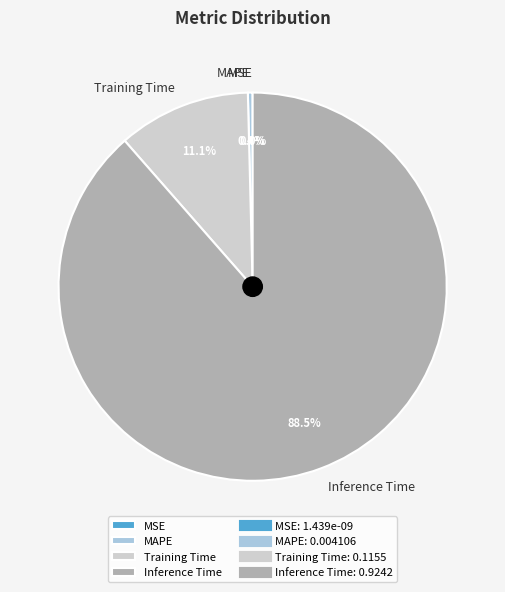

Is there a majority slice in this chart?

Yes